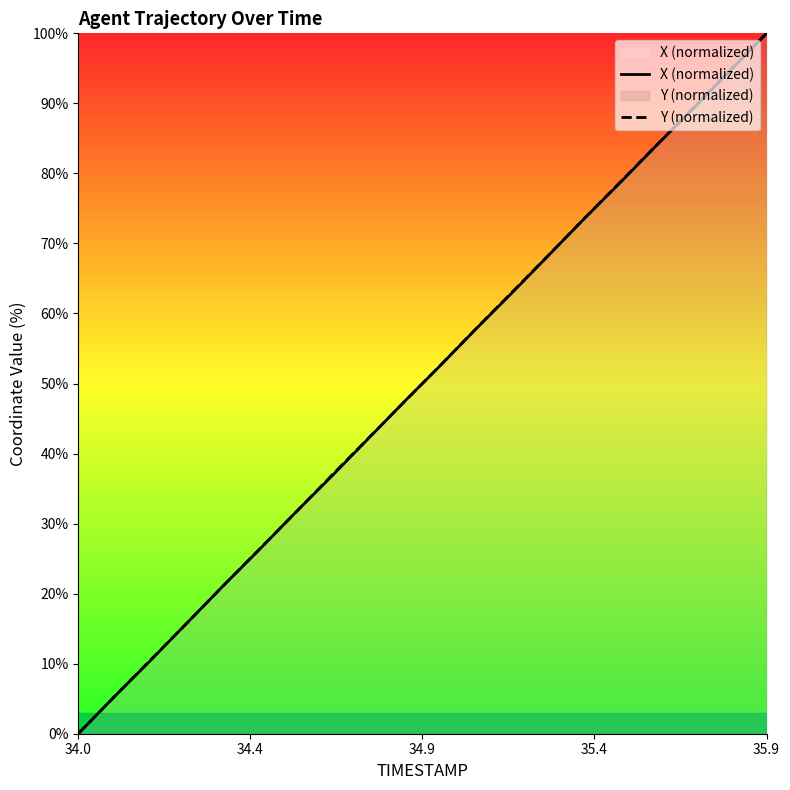

What are all the series names shown in the legend?

X (normalized), Y (normalized)